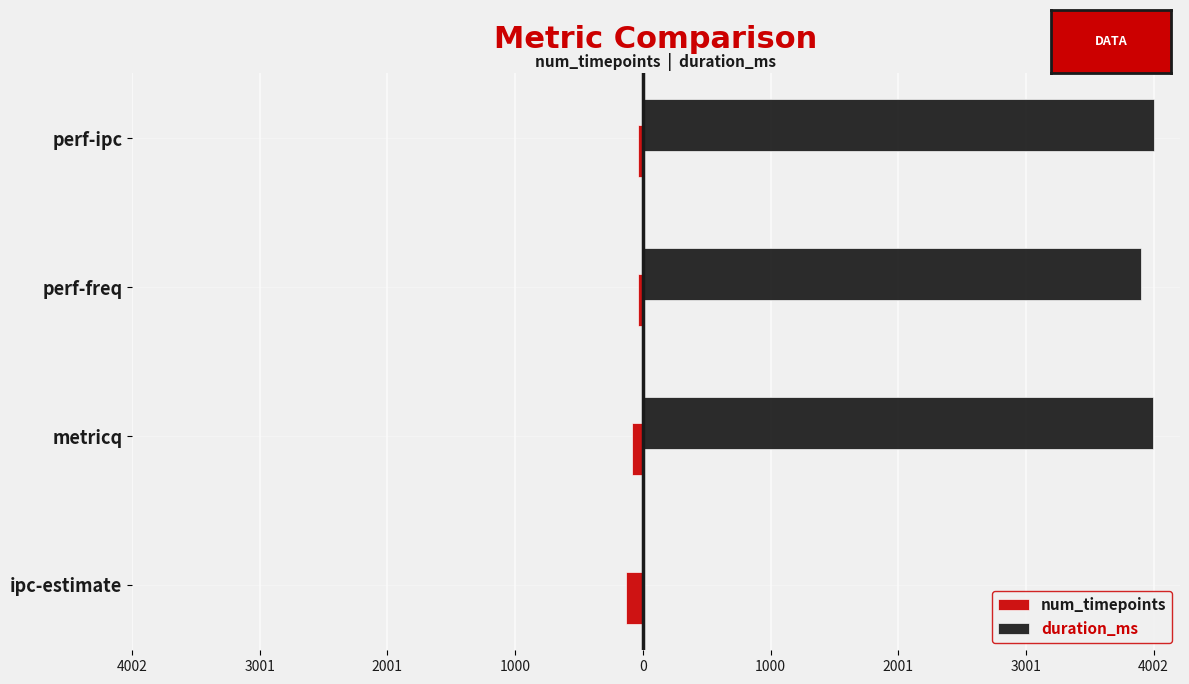

What are all the series names shown in the legend?

num_timepoints, duration_ms